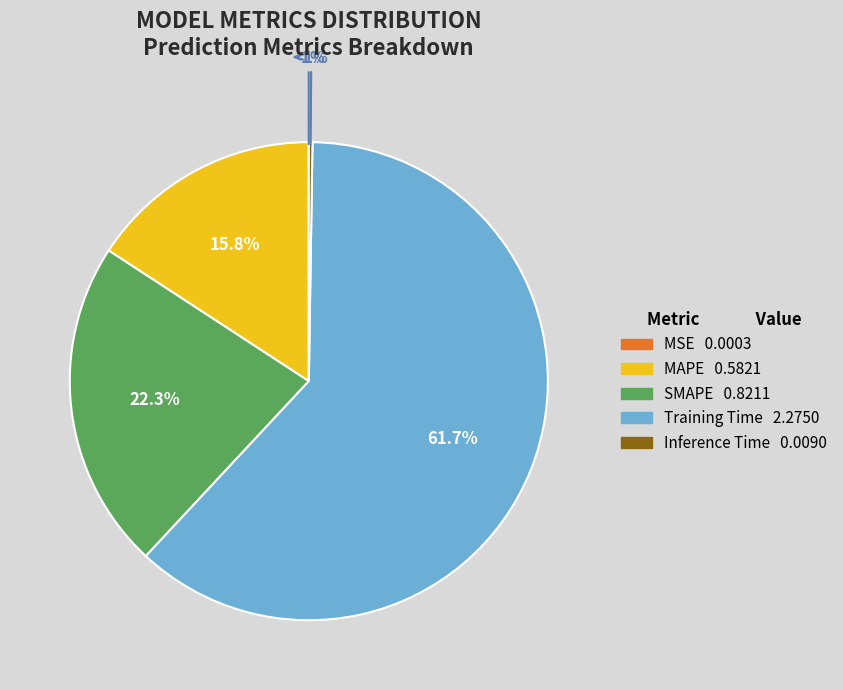

Count the number of slices in the pie.

5